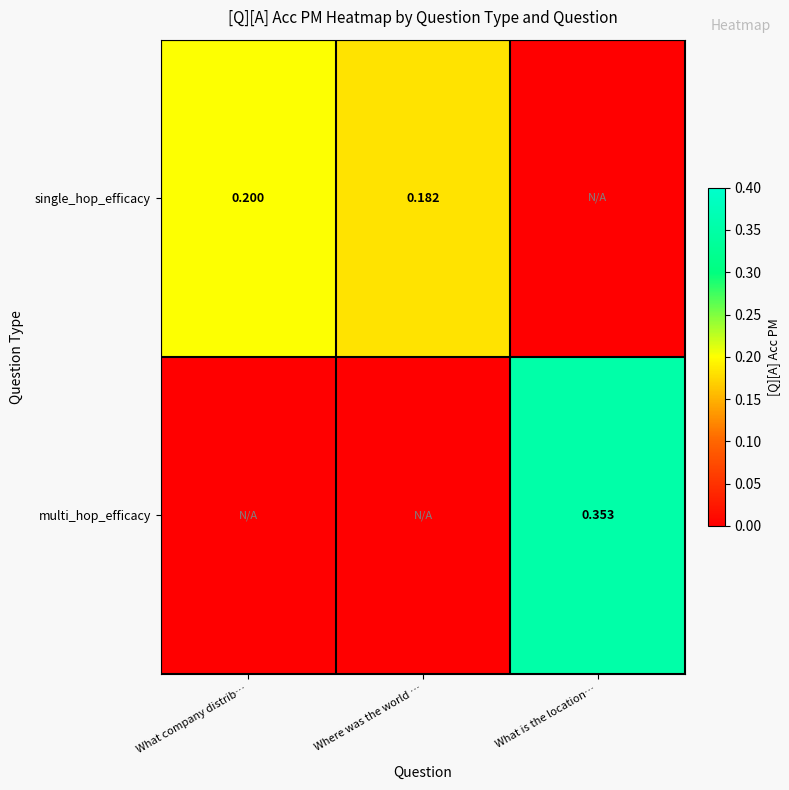

What is the difference between the maximum and minimum values in the multi_hop_efficacy series?

0.4